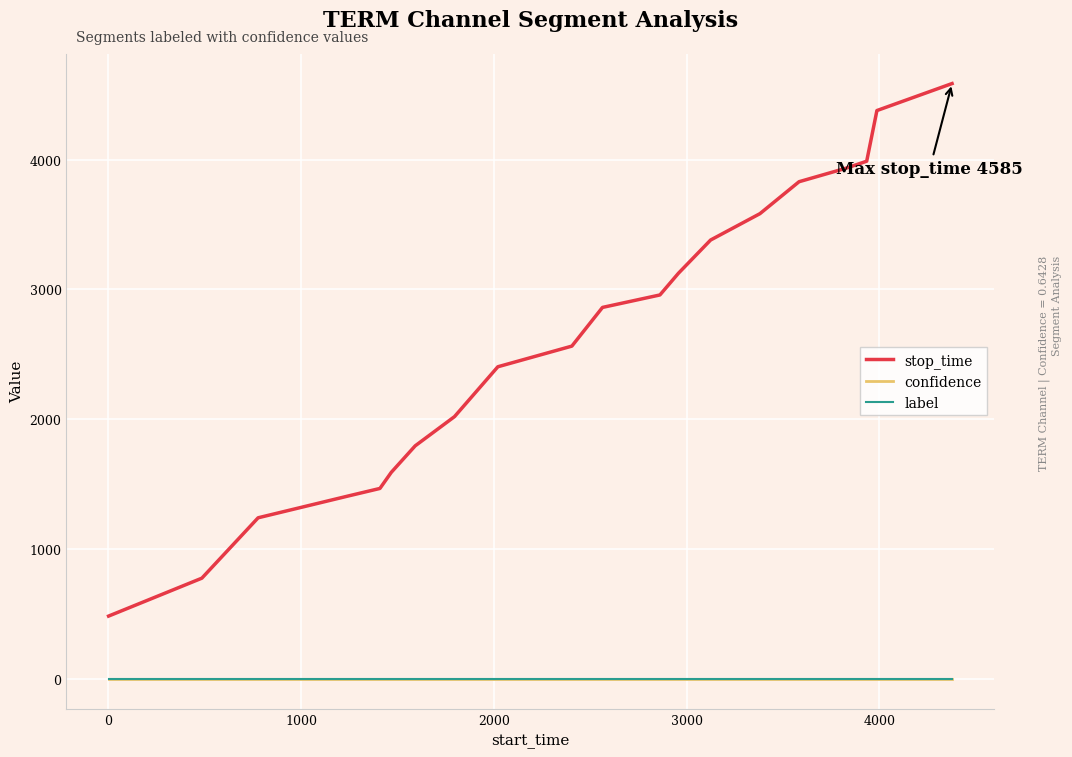

Reading left to right, extract all data points from this chart.

stop_time: 484.0	776.0	1241.0	1408.0	1467.0	1591.0	1795.0	2020.0	2404.0	2563.0	2861.0	2957.0	3124.0	3380.0	3583.0	3829.0	3934.0	3987.0	4377.0	4585.0
confidence: 0.6	0.6	0.6	0.6	0.6	0.6	0.6	0.6	0.6	0.6	0.6	0.6	0.6	0.6	0.6	0.6	0.6	0.6	0.6	0.6
label: 0.0	0.0	0.0	0.0	0.0	0.0	0.0	0.0	0.0	0.0	0.0	0.0	0.0	0.0	0.0	0.0	0.0	0.0	0.0	0.0